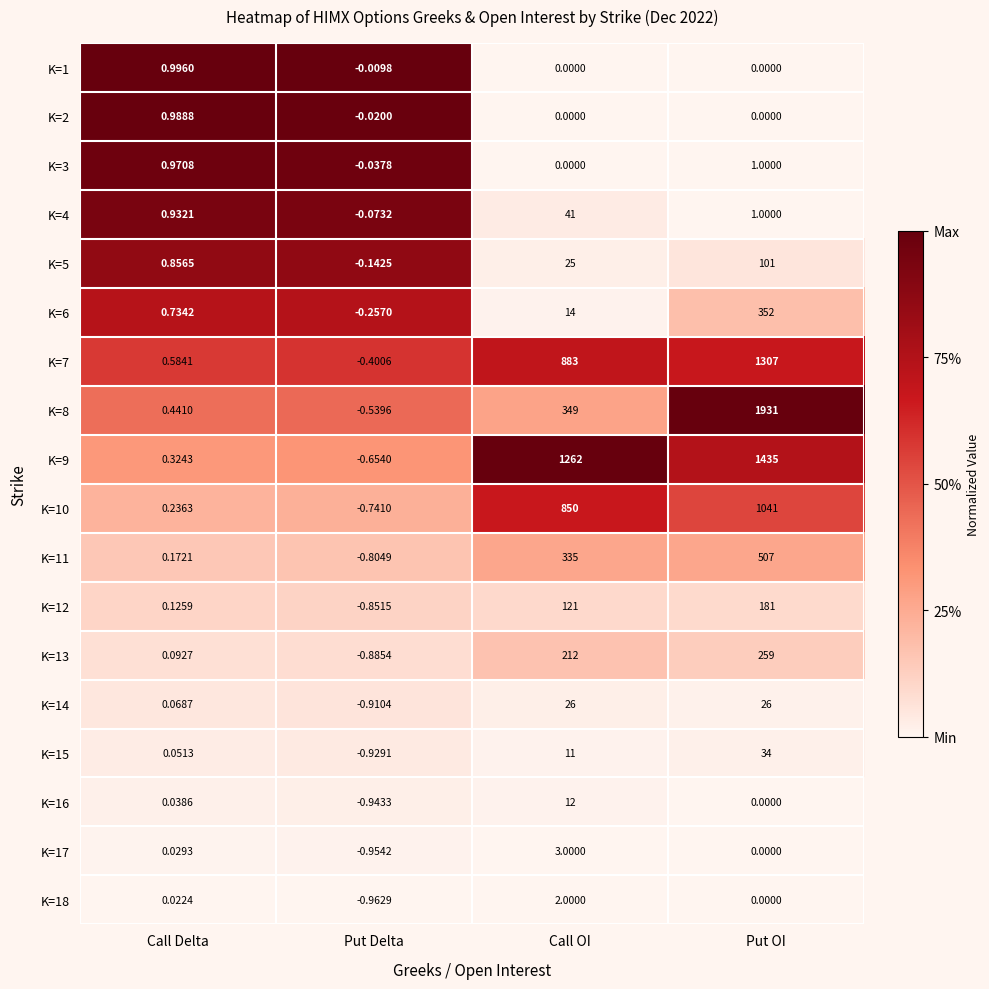

Is the value of K=16 at Put Delta greater than the value of K=13 at Call OI?

No